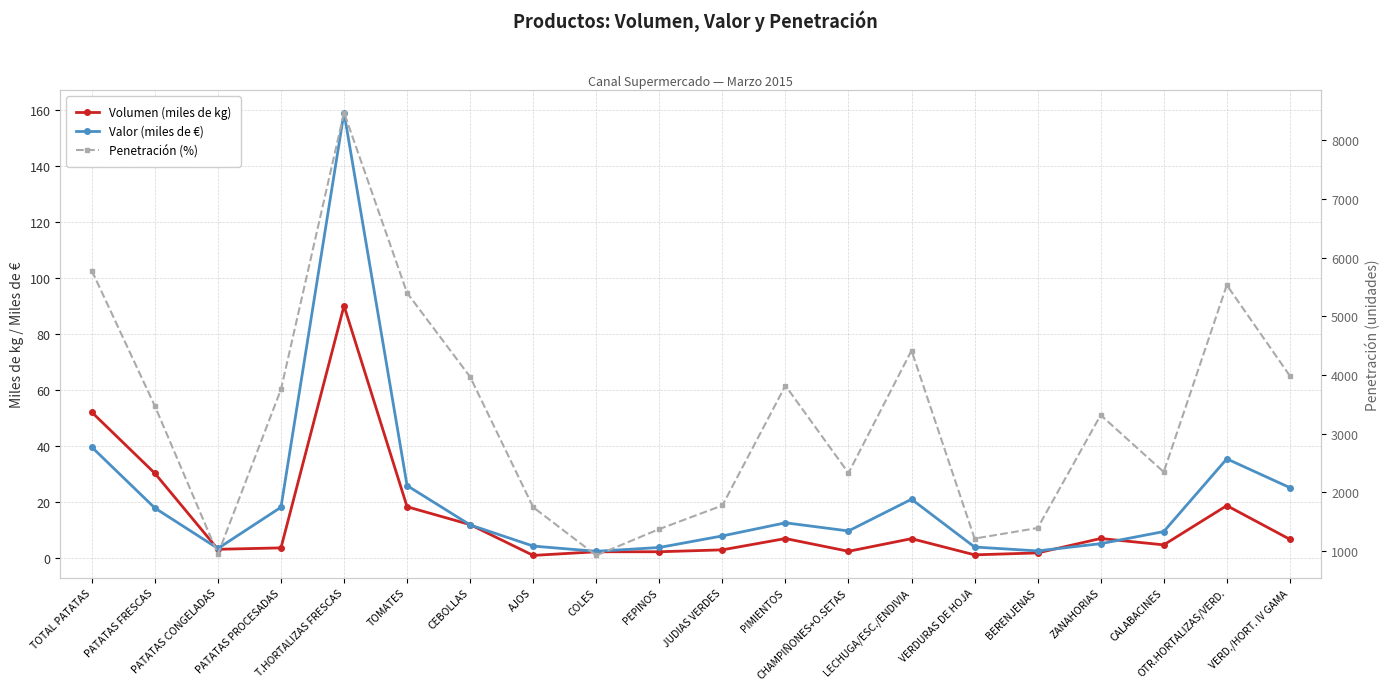

Which label corresponds to the smallest value in the chart?

AJOS